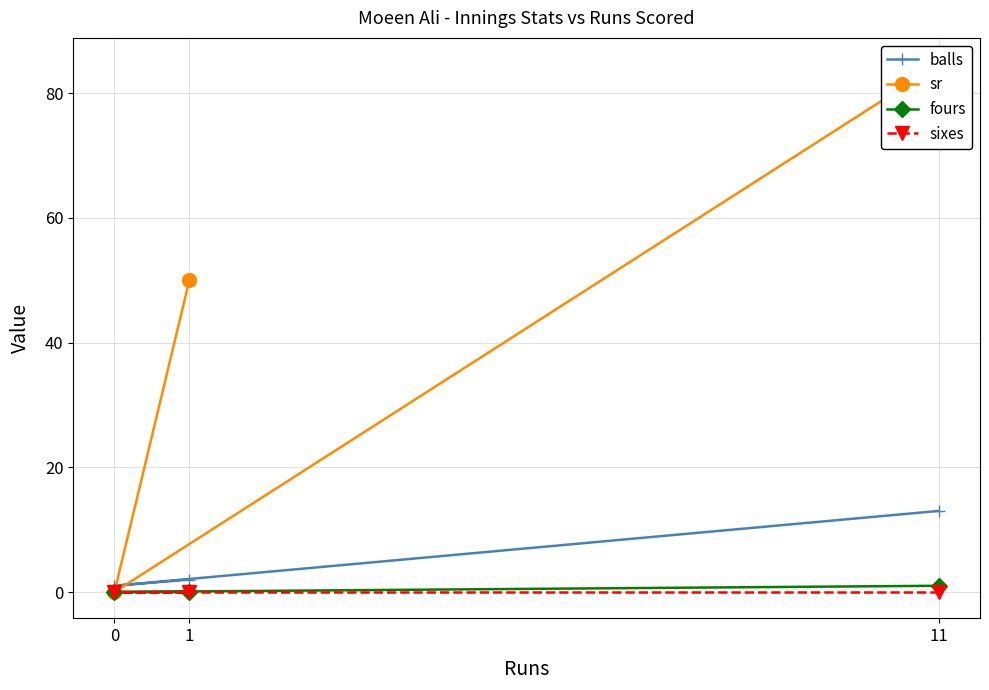

What is the total value across all series at 1?

52.0